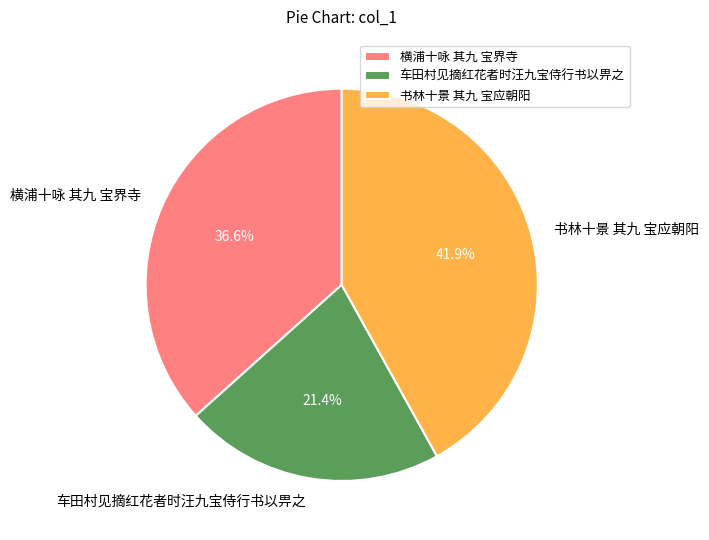

What percentage is the 横浦十咏 其九 宝界寺 slice, to the nearest percent?

37%